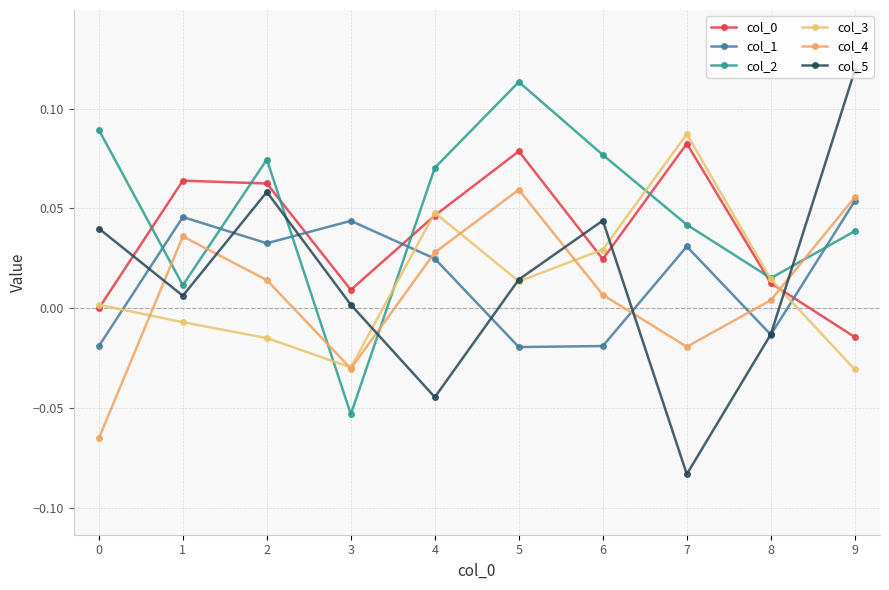

Does the chart have visible grid lines?

Yes